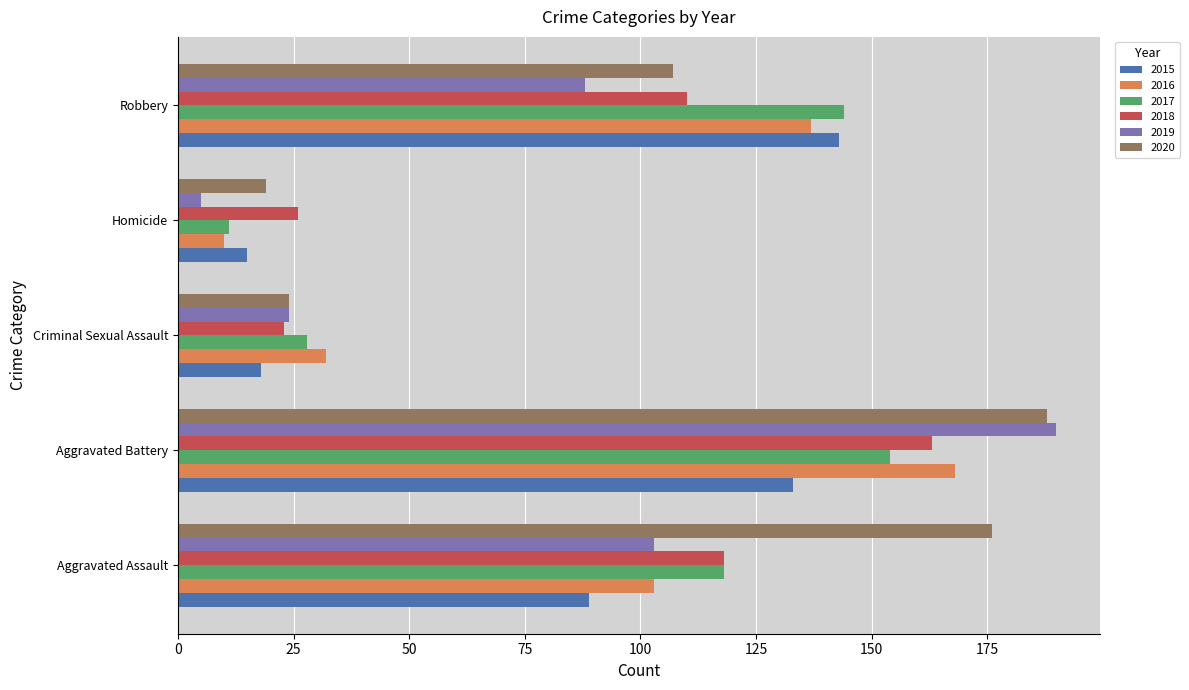

How many data points in 2020 are less than 107?

2